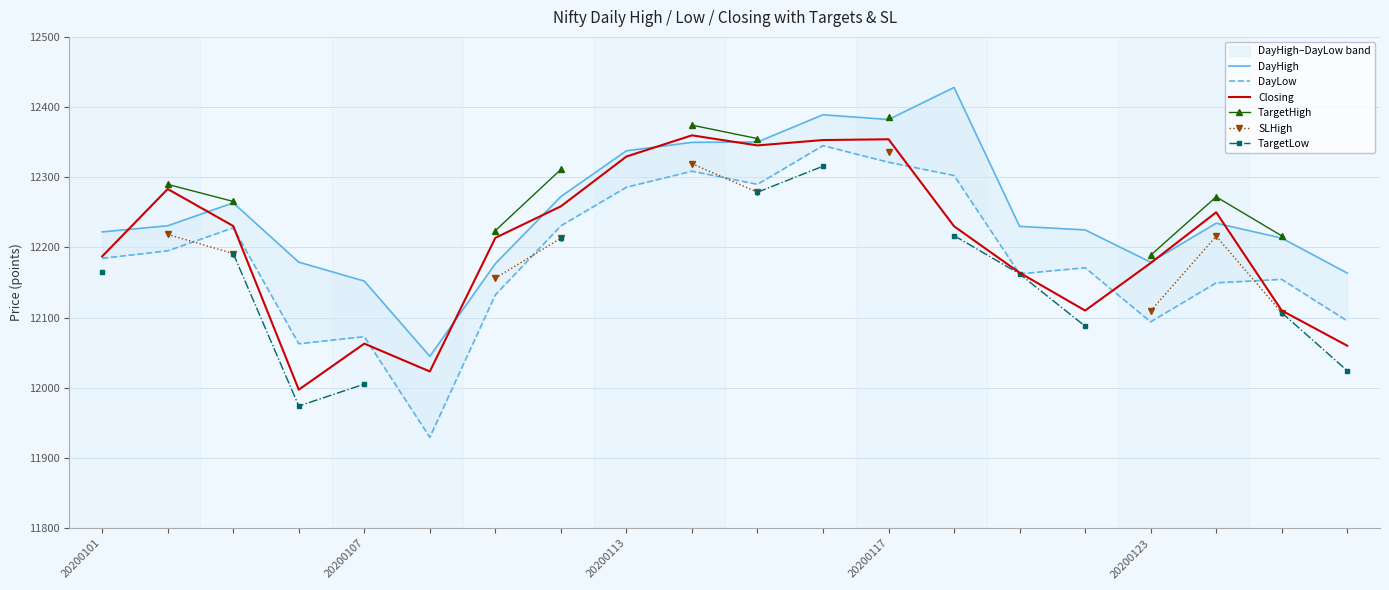

Does the chart have visible grid lines?

Yes